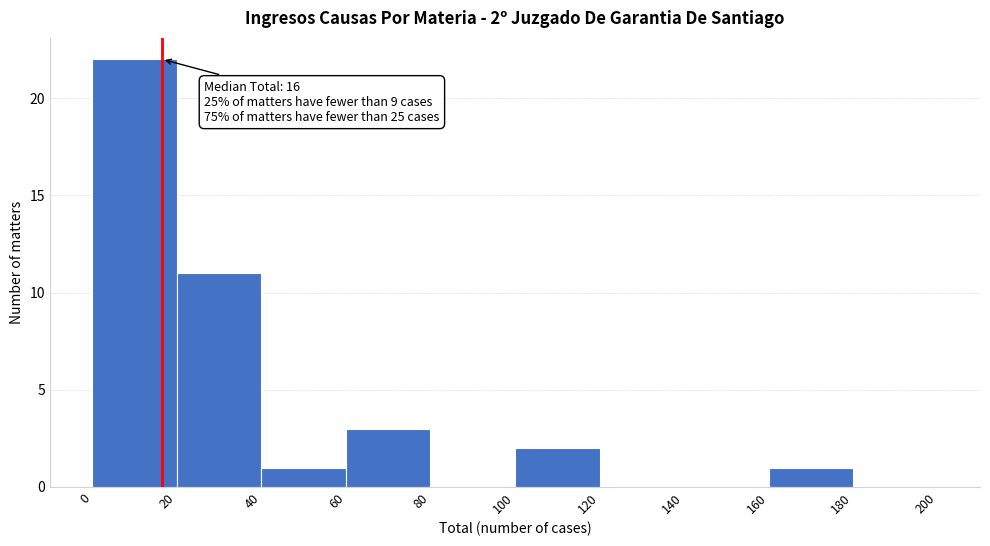

Over which range of the x-axis is the bar tallest?

0 to 20